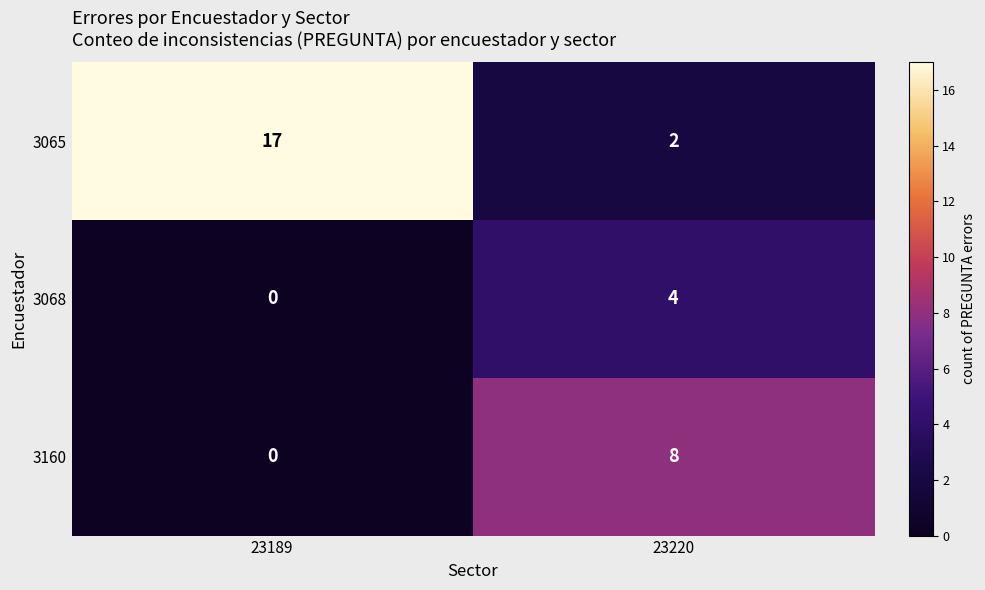

Which category has the highest value across all series?

23189